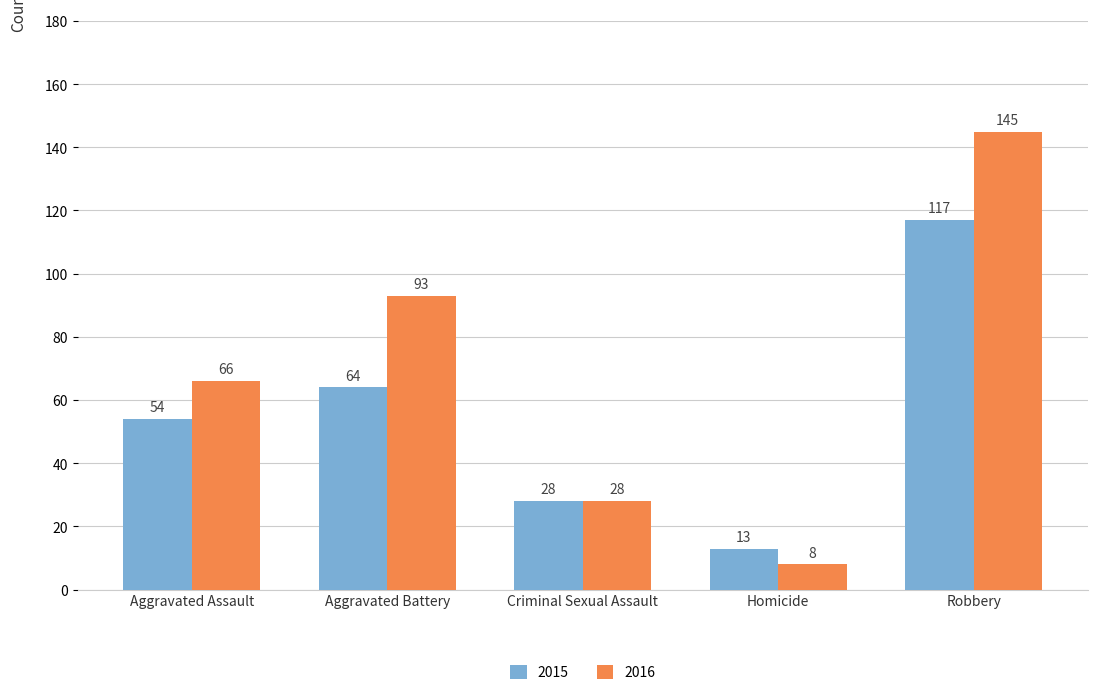

Reading left to right, transcribe all the data shown in this chart.

2015: Aggravated Assault=54	Aggravated Battery=64	Criminal Sexual Assault=28	Homicide=13	Robbery=117
2016: Aggravated Assault=66	Aggravated Battery=93	Criminal Sexual Assault=28	Homicide=8	Robbery=145